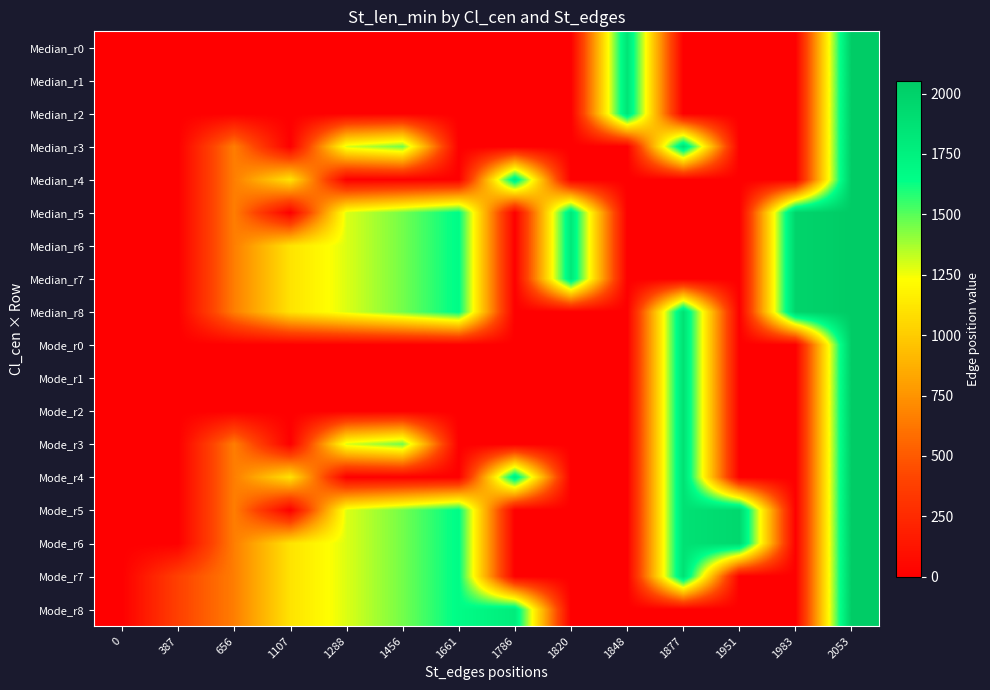

Reading left to right, transcribe all the data shown in this chart.

Median_r0: 0=0	387=0	656=0	1107=0	1288=0	1456=0	1661=0	1786=0	1820=0	1848=1848	1877=0	1951=0	1983=0	2053=2053
Median_r1: 0=0	387=0	656=0	1107=0	1288=0	1456=0	1661=0	1786=0	1820=0	1848=1848	1877=0	1951=0	1983=0	2053=2053
Median_r2: 0=0	387=0	656=0	1107=0	1288=0	1456=0	1661=0	1786=0	1820=0	1848=1848	1877=0	1951=0	1983=0	2053=2053
Median_r3: 0=0	387=0	656=656	1107=0	1288=1288	1456=1456	1661=0	1786=0	1820=0	1848=0	1877=1877	1951=0	1983=0	2053=2053
Median_r4: 0=0	387=0	656=656	1107=1107	1288=0	1456=0	1661=0	1786=1786	1820=0	1848=0	1877=0	1951=0	1983=0	2053=2053
Median_r5: 0=0	387=0	656=656	1107=0	1288=1288	1456=1456	1661=1661	1786=0	1820=1820	1848=0	1877=0	1951=0	1983=1983	2053=2053
Median_r6: 0=0	387=0	656=656	1107=1107	1288=1288	1456=1456	1661=1661	1786=0	1820=1820	1848=0	1877=0	1951=0	1983=1983	2053=2053
Median_r7: 0=0	387=0	656=656	1107=1107	1288=1288	1456=1456	1661=1661	1786=0	1820=1820	1848=0	1877=0	1951=0	1983=1983	2053=2053
Median_r8: 0=0	387=0	656=656	1107=1107	1288=1288	1456=1456	1661=1661	1786=0	1820=0	1848=0	1877=1877	1951=0	1983=1983	2053=2053
Mode_r0: 0=0	387=0	656=0	1107=0	1288=0	1456=0	1661=0	1786=0	1820=0	1848=0	1877=1877	1951=0	1983=0	2053=2053
Mode_r1: 0=0	387=0	656=0	1107=0	1288=0	1456=0	1661=0	1786=0	1820=0	1848=0	1877=1877	1951=0	1983=0	2053=2053
Mode_r2: 0=0	387=0	656=0	1107=0	1288=0	1456=0	1661=0	1786=0	1820=0	1848=0	1877=1877	1951=0	1983=0	2053=2053
Mode_r3: 0=0	387=0	656=656	1107=0	1288=1288	1456=1456	1661=0	1786=0	1820=0	1848=0	1877=1877	1951=0	1983=0	2053=2053
Mode_r4: 0=0	387=0	656=656	1107=1107	1288=0	1456=0	1661=0	1786=1786	1820=0	1848=0	1877=1877	1951=0	1983=0	2053=2053
Mode_r5: 0=0	387=0	656=656	1107=0	1288=1288	1456=1456	1661=1661	1786=0	1820=0	1848=0	1877=1877	1951=1951	1983=0	2053=2053
Mode_r6: 0=0	387=0	656=656	1107=1107	1288=1288	1456=1456	1661=1661	1786=0	1820=0	1848=0	1877=1877	1951=1951	1983=0	2053=2053
Mode_r7: 0=0	387=387	656=656	1107=1107	1288=1288	1456=1456	1661=1661	1786=0	1820=0	1848=0	1877=1877	1951=0	1983=0	2053=2053
Mode_r8: 0=0	387=387	656=656	1107=1107	1288=1288	1456=1456	1661=1661	1786=1786	1820=0	1848=0	1877=0	1951=0	1983=0	2053=2053